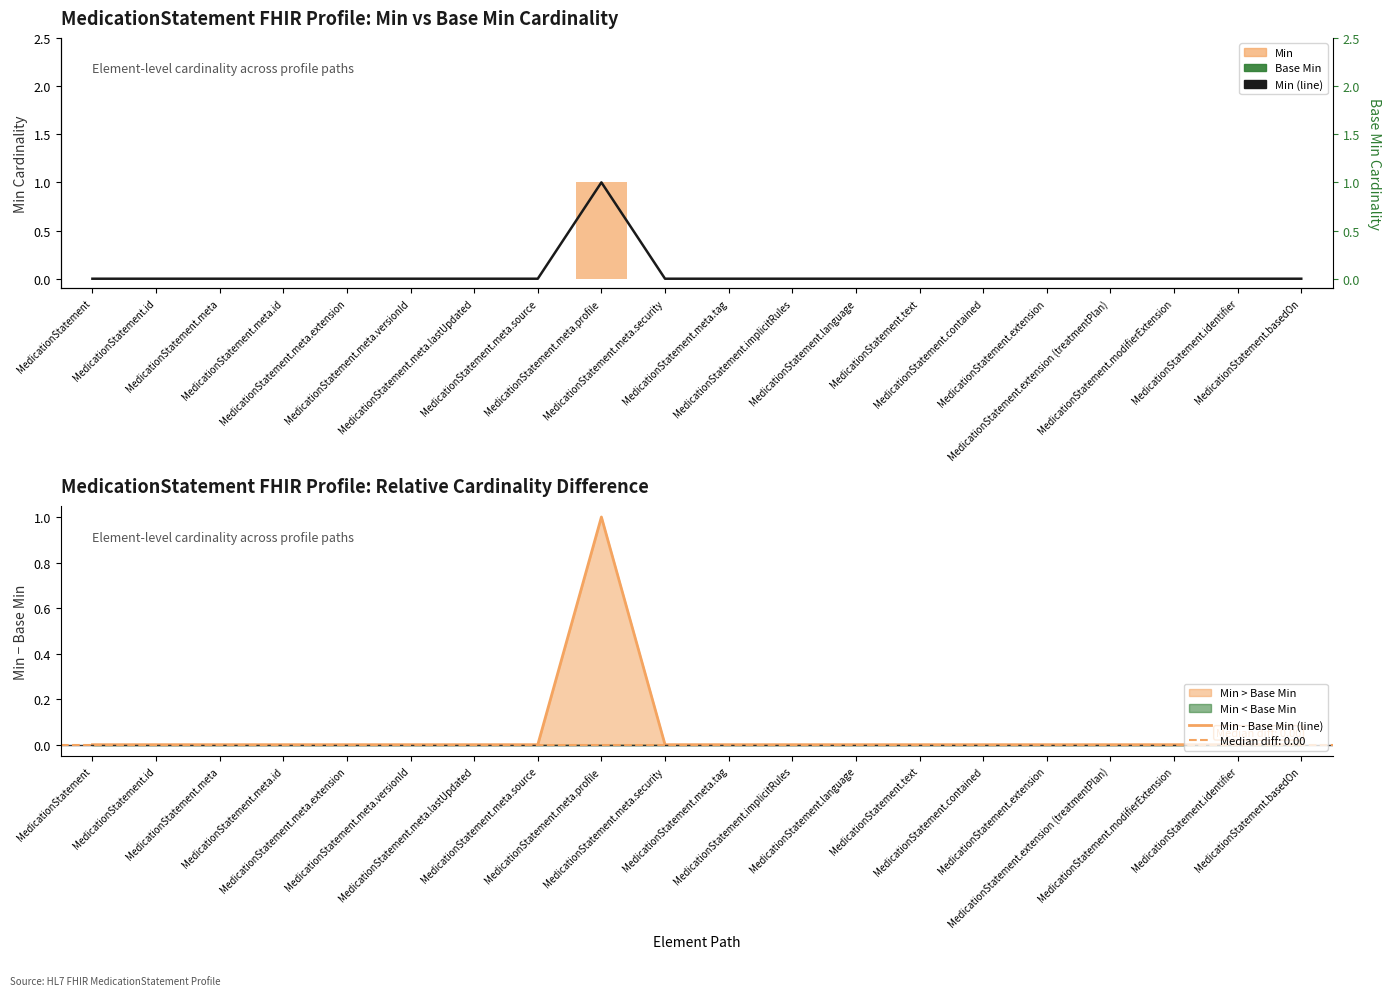

Does the chart contain stacked bars?

No